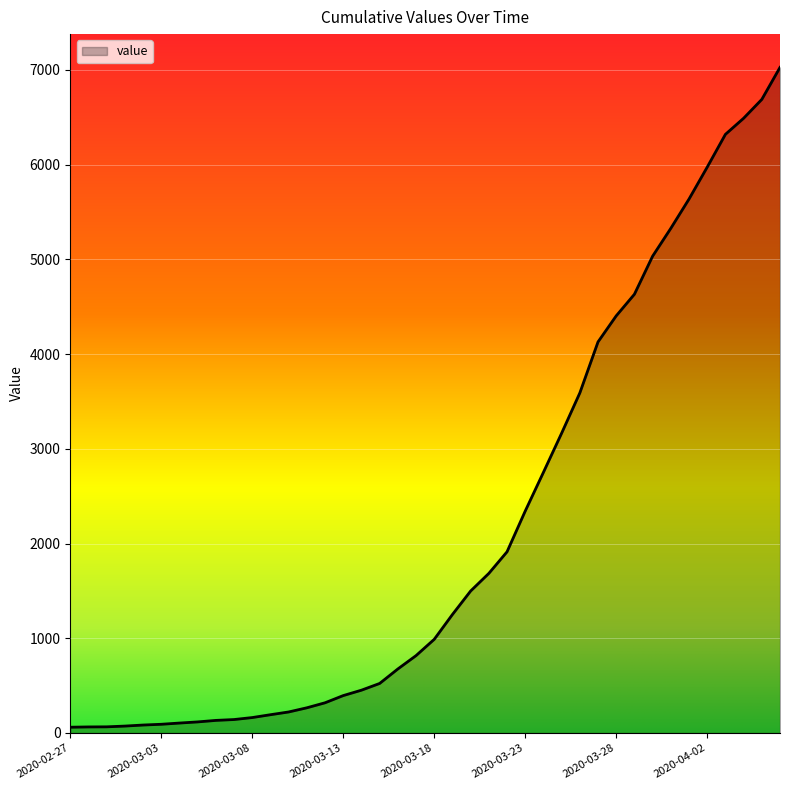

How many values are below 989?

20